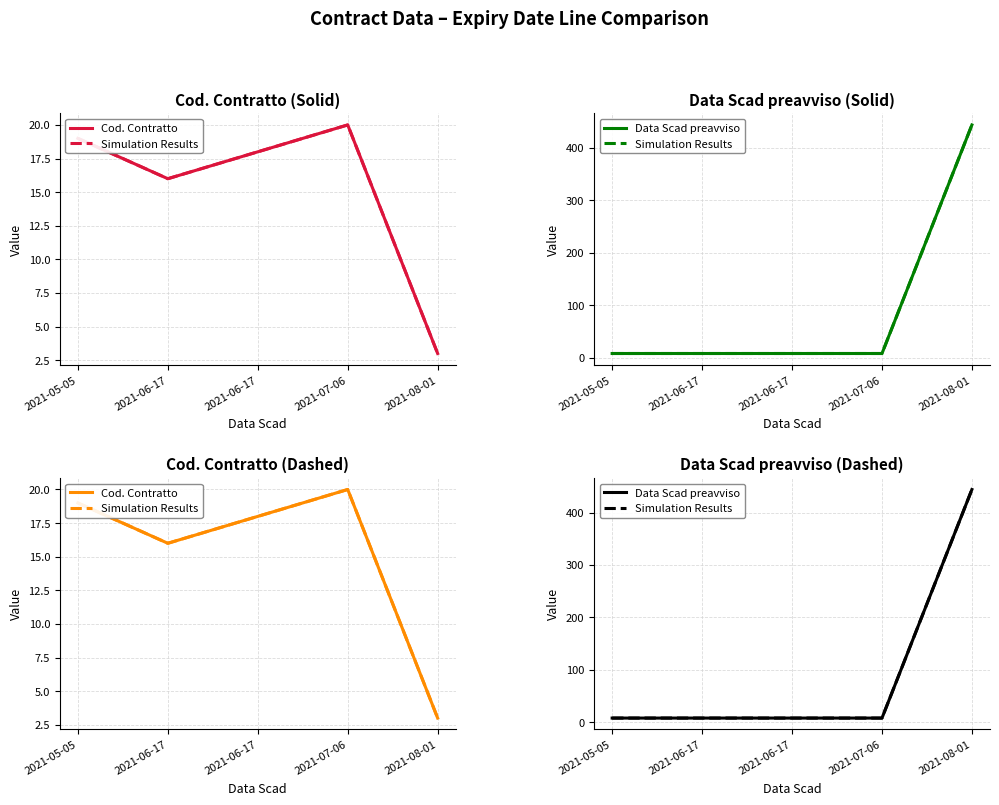

Which series has the largest total across all categories?

Simulation Results